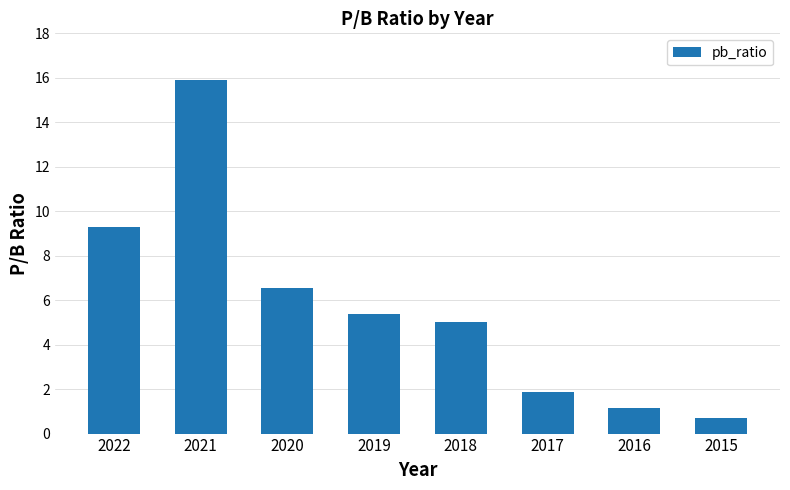

Reading right to left, what are all the values shown in this chart?

2015=0.7	2016=1.1	2017=1.9	2018=5.0	2019=5.4	2020=6.5	2021=15.9	2022=9.3